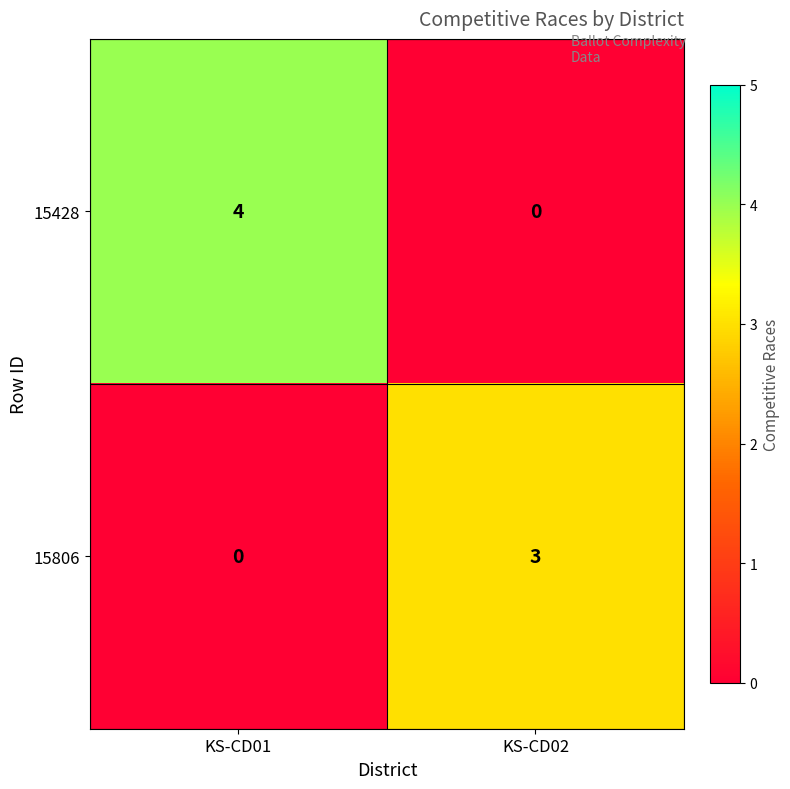

Between KS-CD01 and KS-CD02, which series saw the biggest shift?

15428